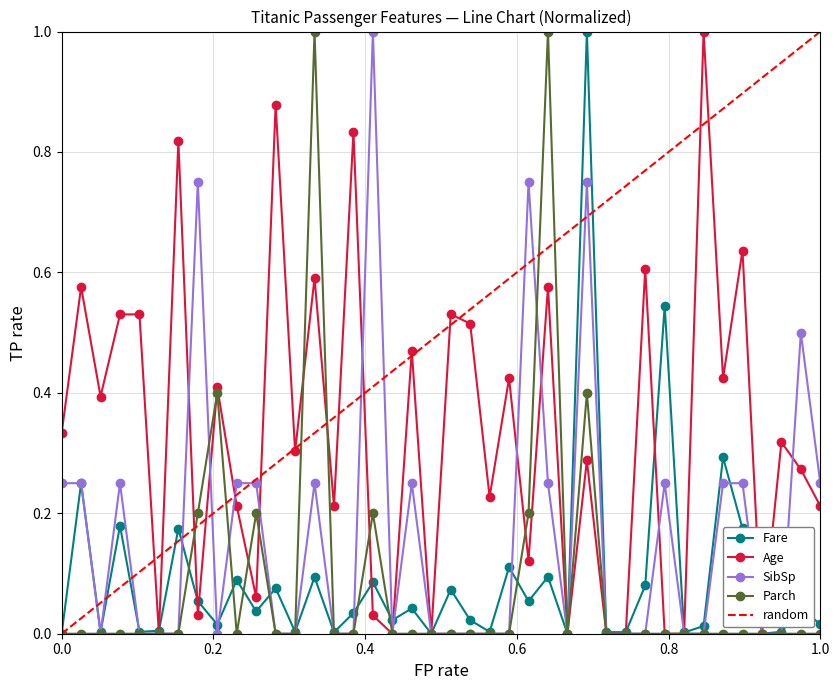

How many Parch values are between 0 and 1?

40